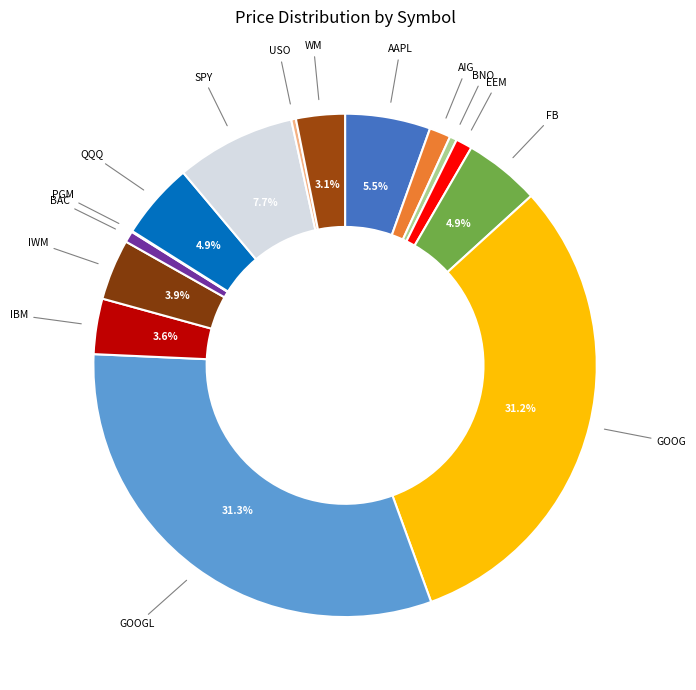

How many segments does this pie chart have?

15